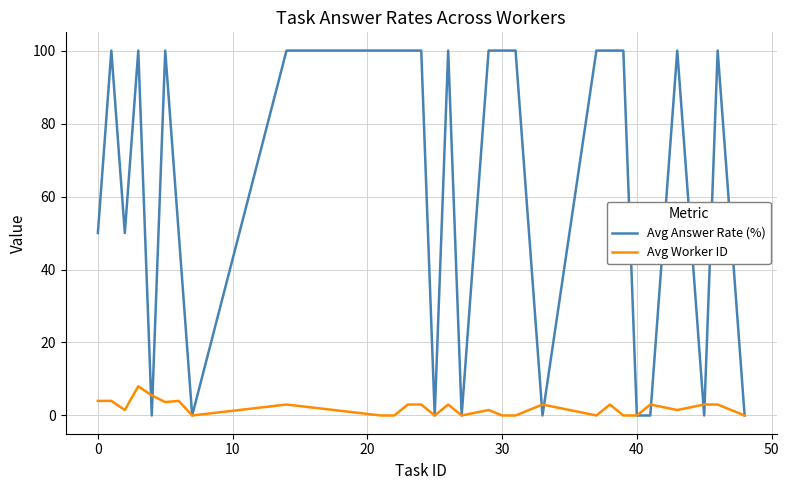

Which series has the largest range (max minus min)?

Avg Answer Rate (%)